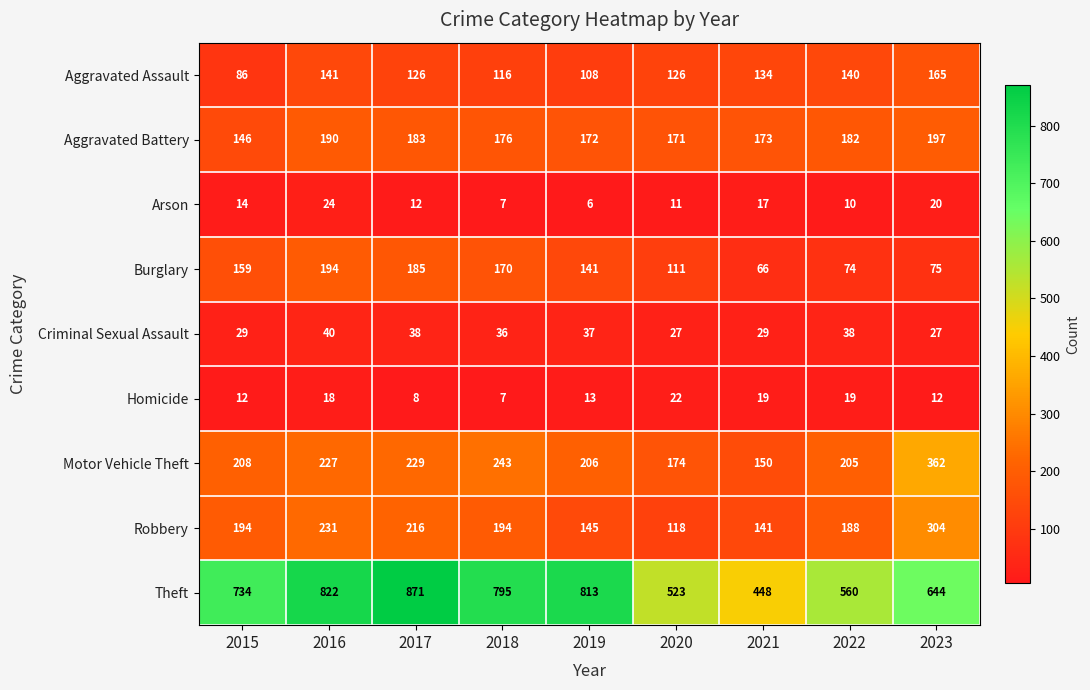

What is the sum of all Arson values?

121